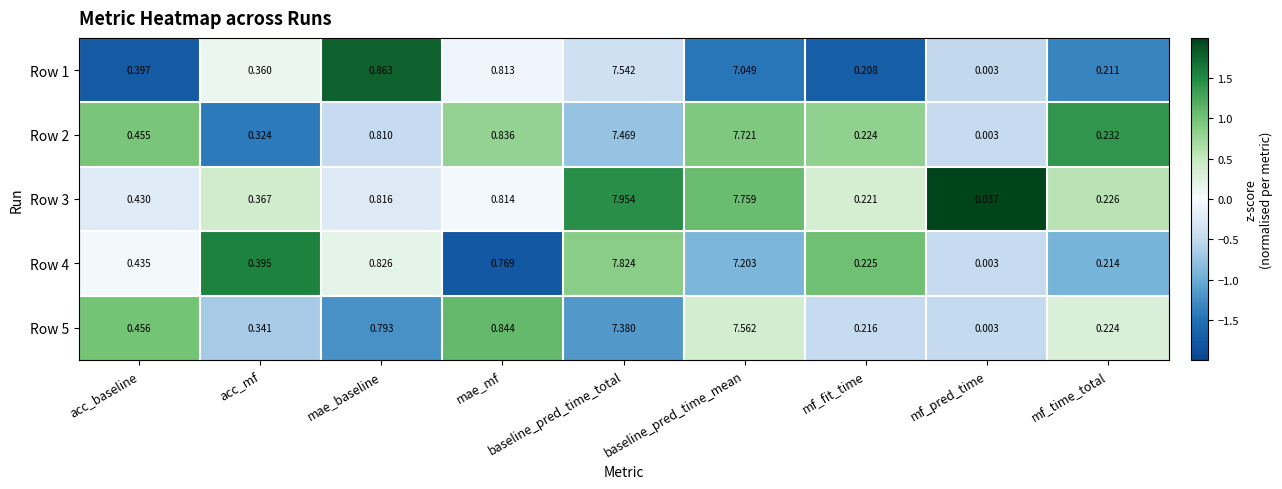

Rank the series by their maximum value, from highest to lowest.

Row 3, Row 4, Row 2, Row 5, Row 1